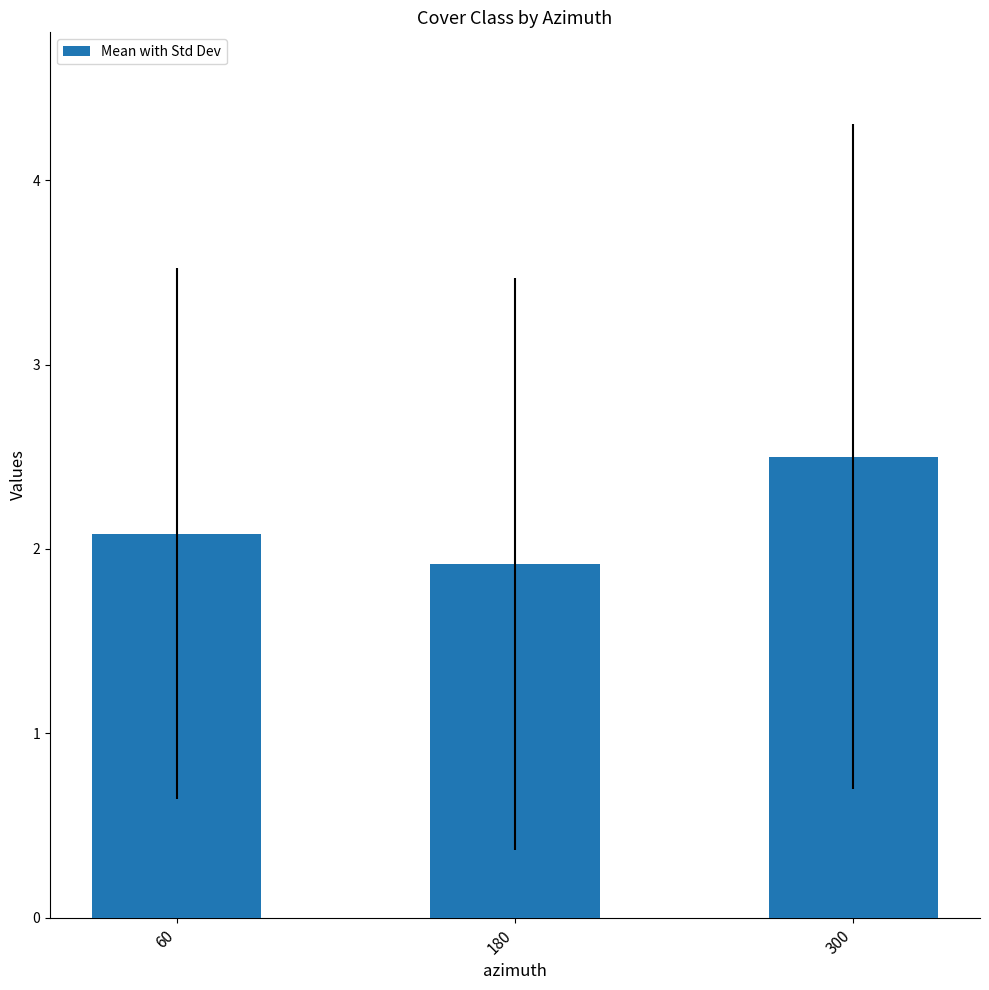

The chart shows a value of 3.2 at 60. True or false?

False